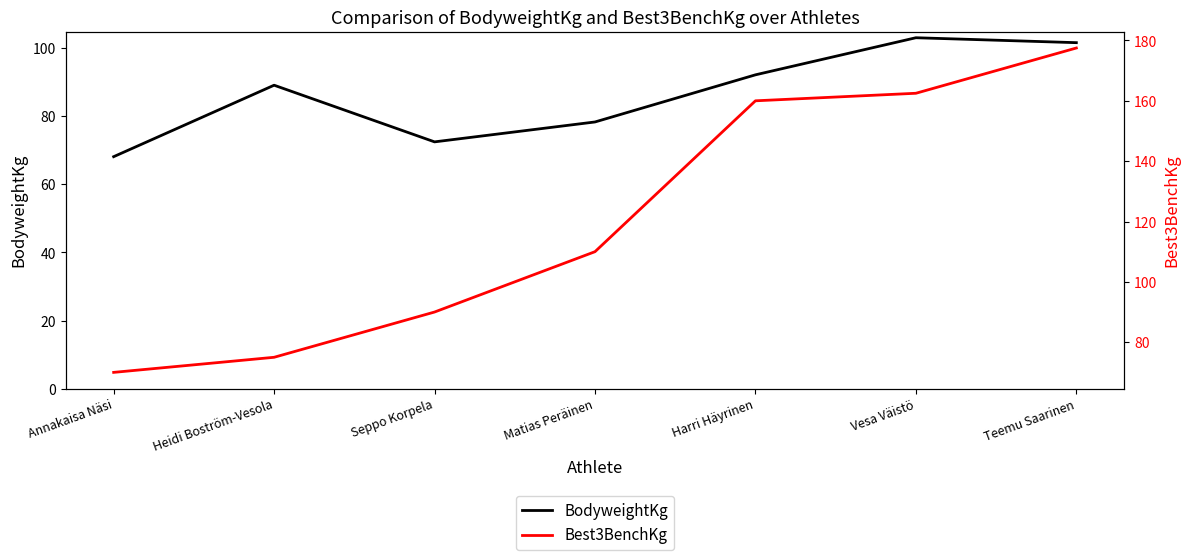

Between which two adjacent categories do Best3BenchKg and BodyweightKg first intersect?

Annakaisa Näsi and Heidi Boström-Vesola